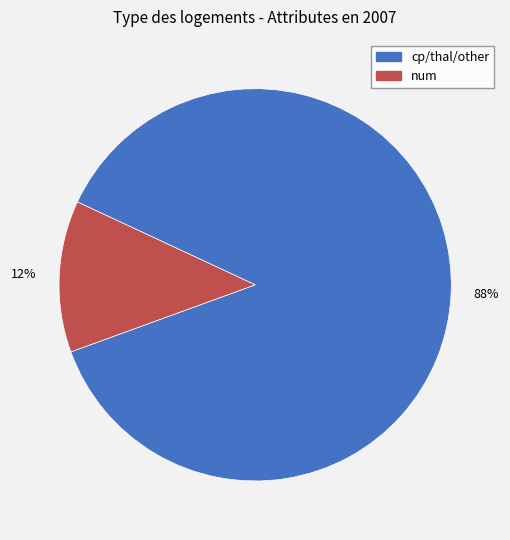

Is there any slice that represents more than half of the pie?

Yes